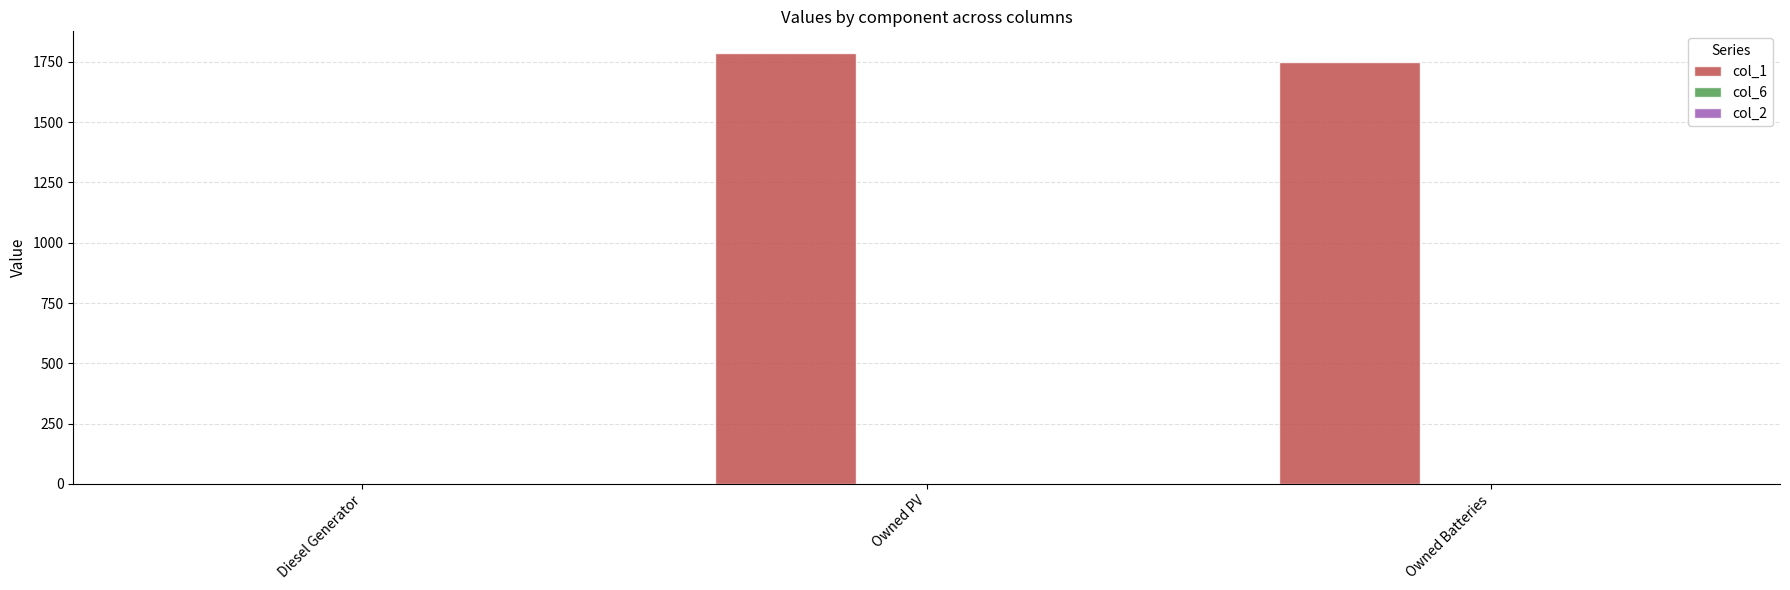

Are the bars grouped side by side (vs. stacked)?

No